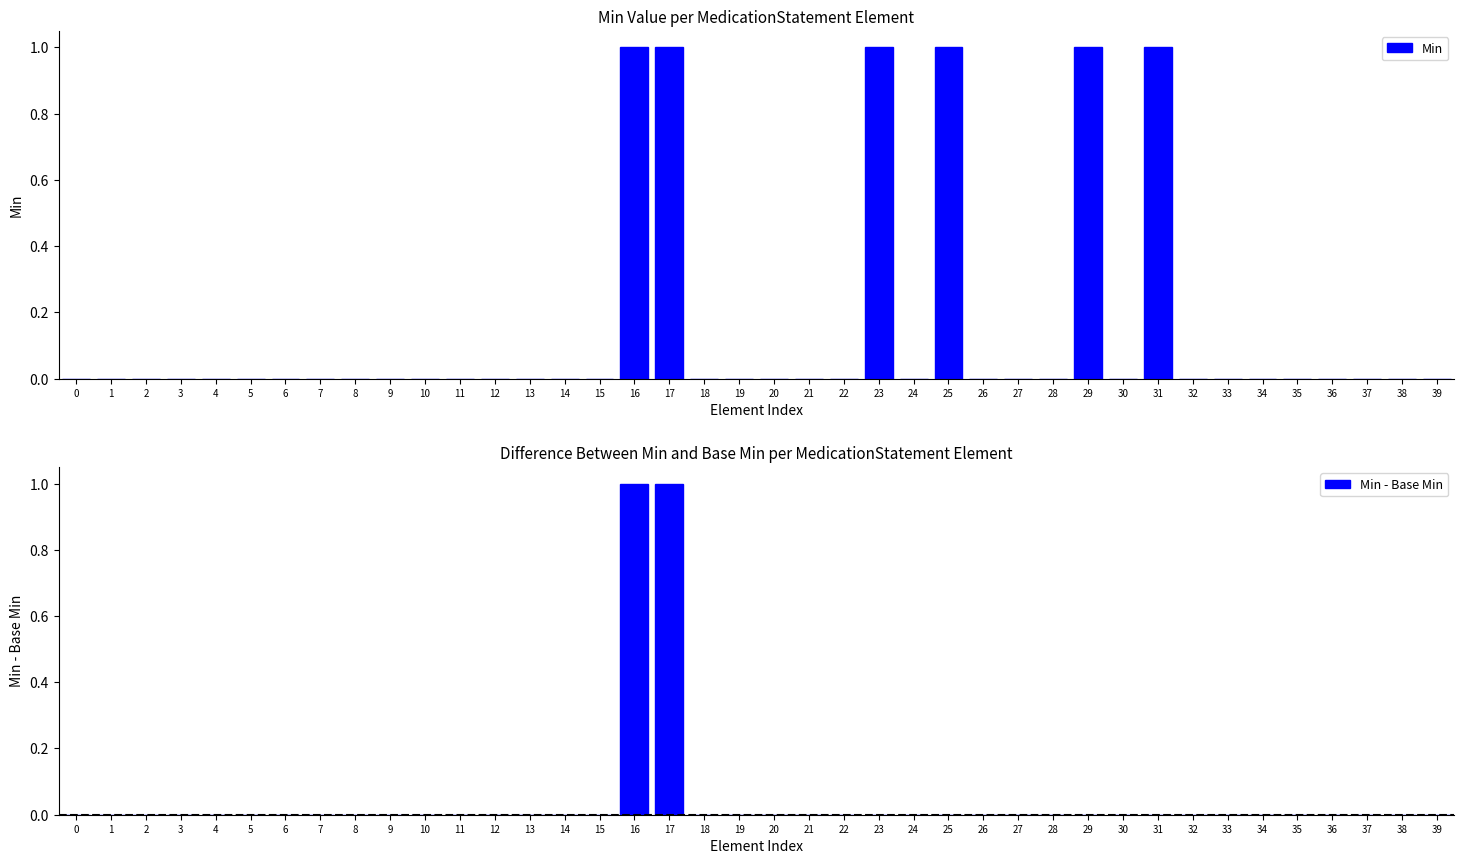

Reading right to left, transcribe all the data shown in this chart.

Min: 39=0	38=0	37=0	36=0	35=0	34=0	33=0	32=0	31=1	30=0	29=1	28=0	27=0	26=0	25=1	24=0	23=1	22=0	21=0	20=0	19=0	18=0	17=1	16=1	15=0	14=0	13=0	12=0	11=0	10=0	9=0	8=0	7=0	6=0	5=0	4=0	3=0	2=0	1=0	0=0
Min - Base Min: 39=0	38=0	37=0	36=0	35=0	34=0	33=0	32=0	31=0	30=0	29=0	28=0	27=0	26=0	25=0	24=0	23=0	22=0	21=0	20=0	19=0	18=0	17=1	16=1	15=0	14=0	13=0	12=0	11=0	10=0	9=0	8=0	7=0	6=0	5=0	4=0	3=0	2=0	1=0	0=0